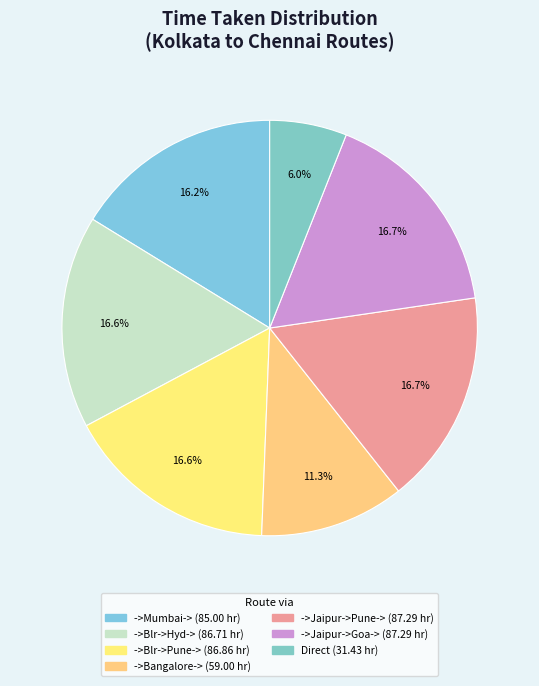

How many segments does this pie chart have?

7